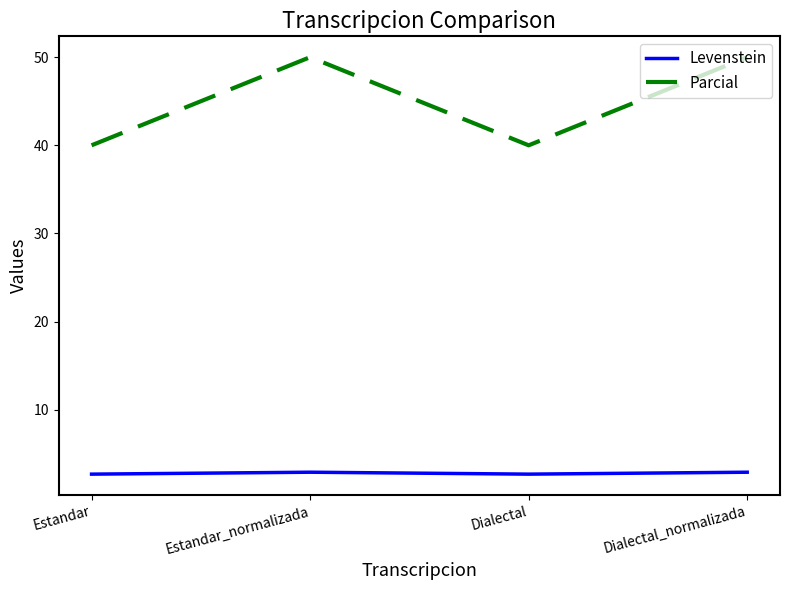

Which series has the widest spread of values?

Parcial